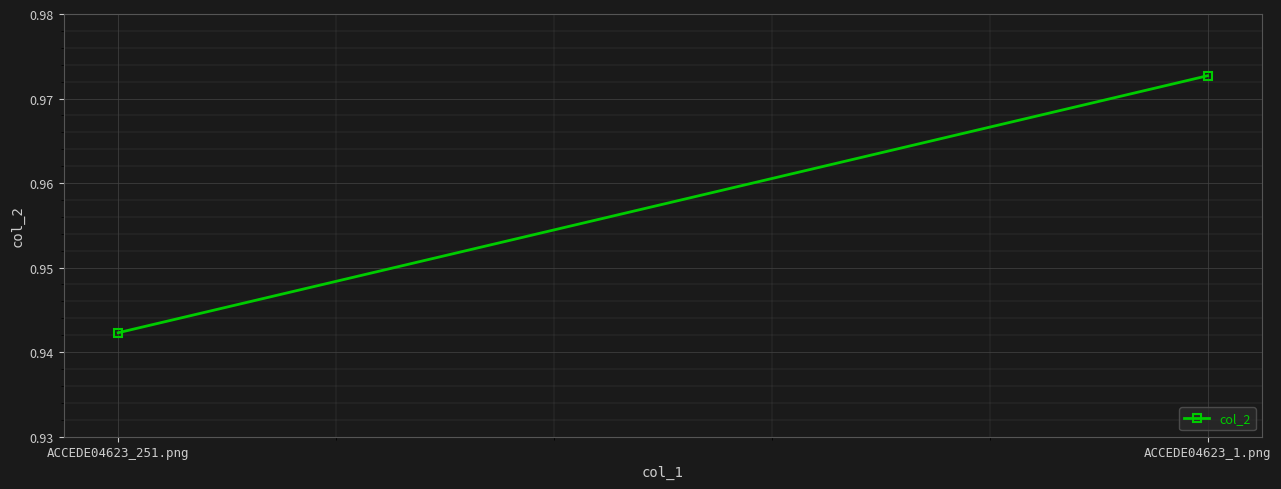

What is the value of the 1st point from the left?

0.9